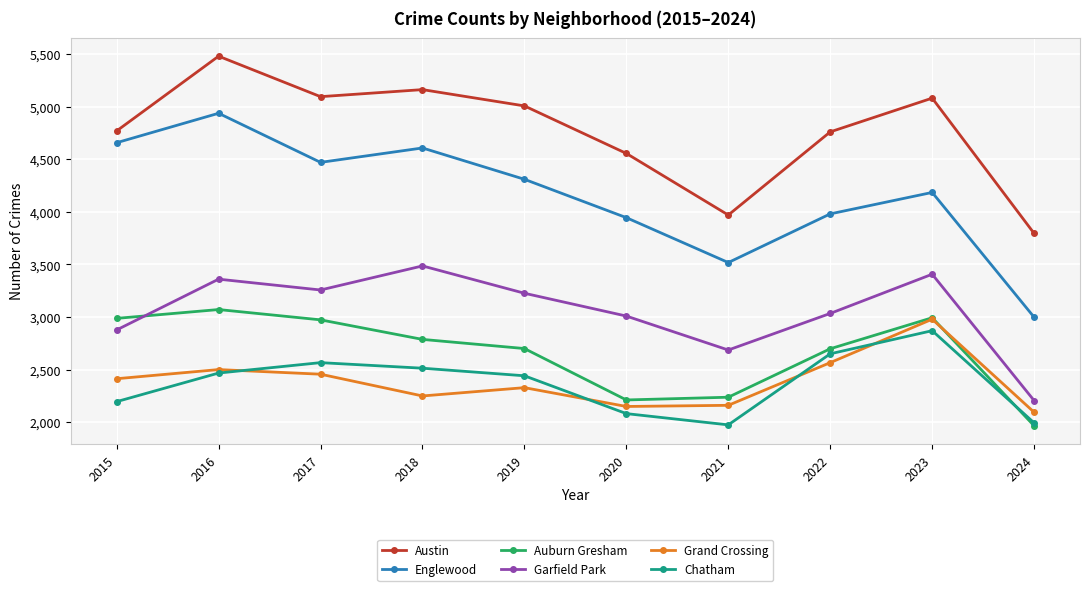

What is the spread (max minus min) of values at 2022?

2195